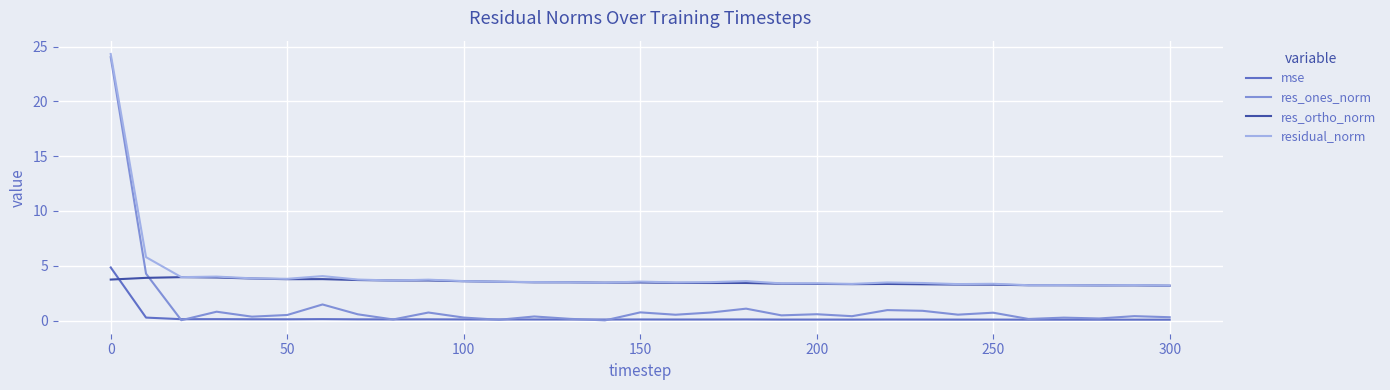

Rank the series by their average value, from highest to lowest.

residual_norm, res_ortho_norm, res_ones_norm, mse